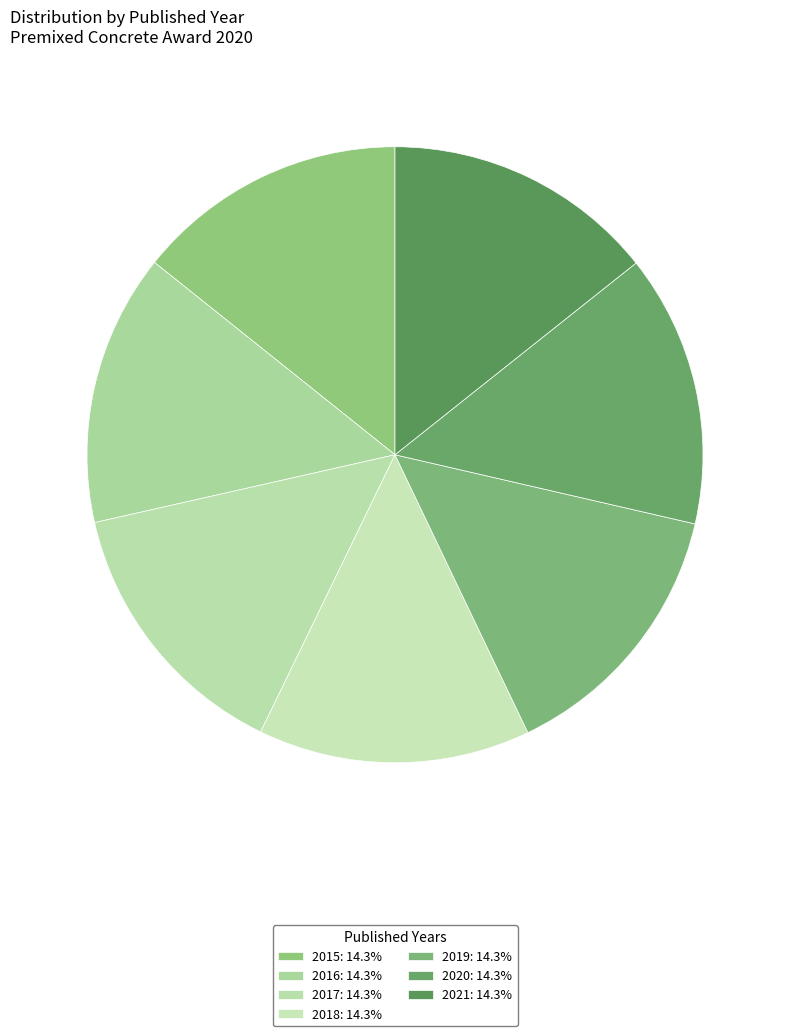

Is it true that 2018 is 14% of the pie?

True